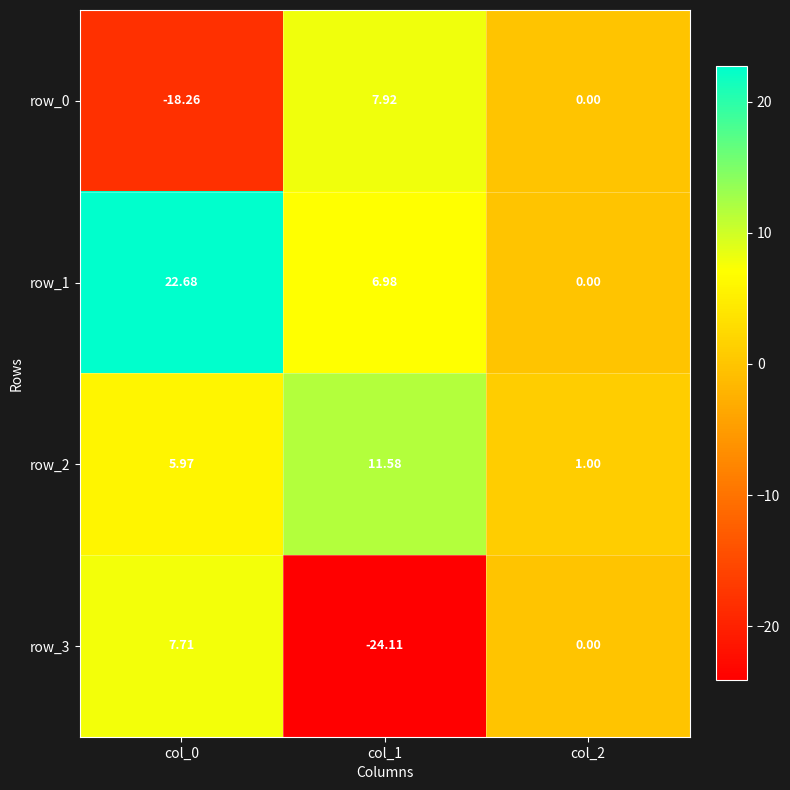

How many values in the row_3 series are below 0?

1